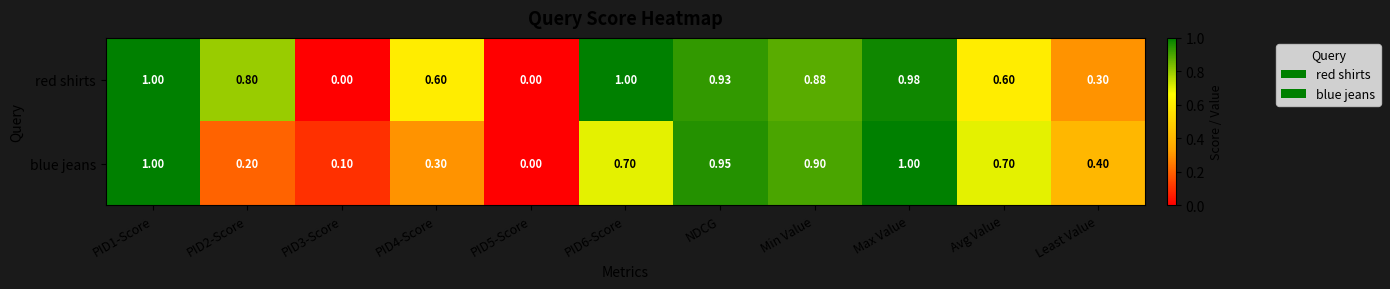

How many series are shown in this chart?

2